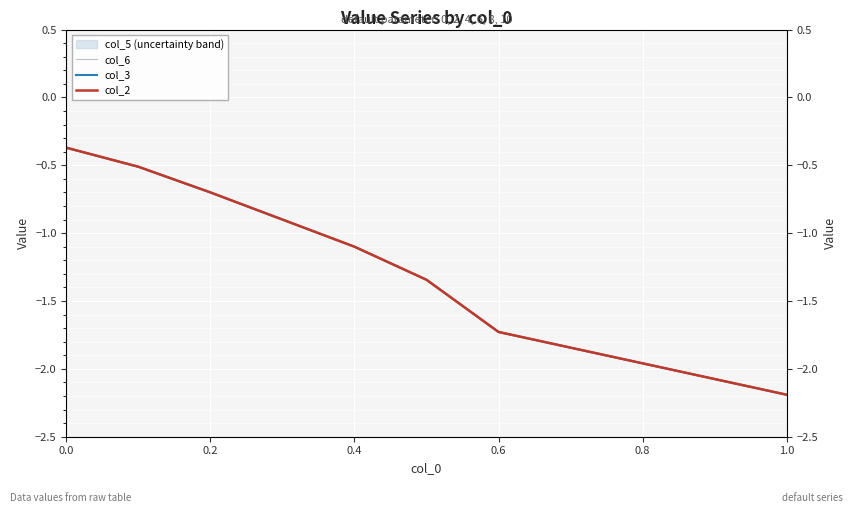

Which has a higher value, 1.0 or 0.6?

0.6